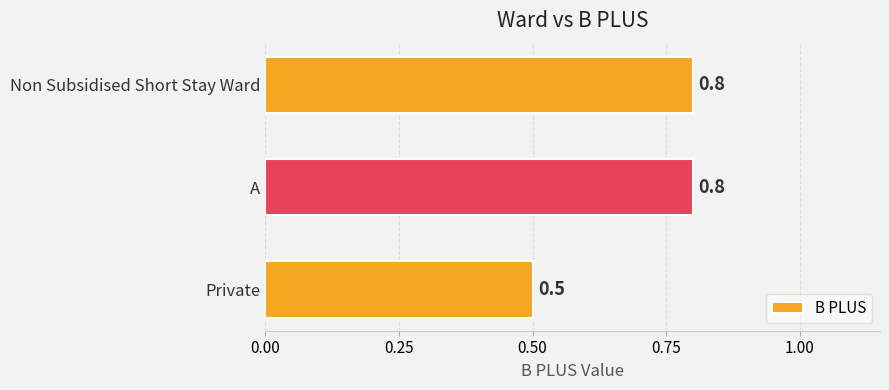

Count the values in the range 0 to 1.

3